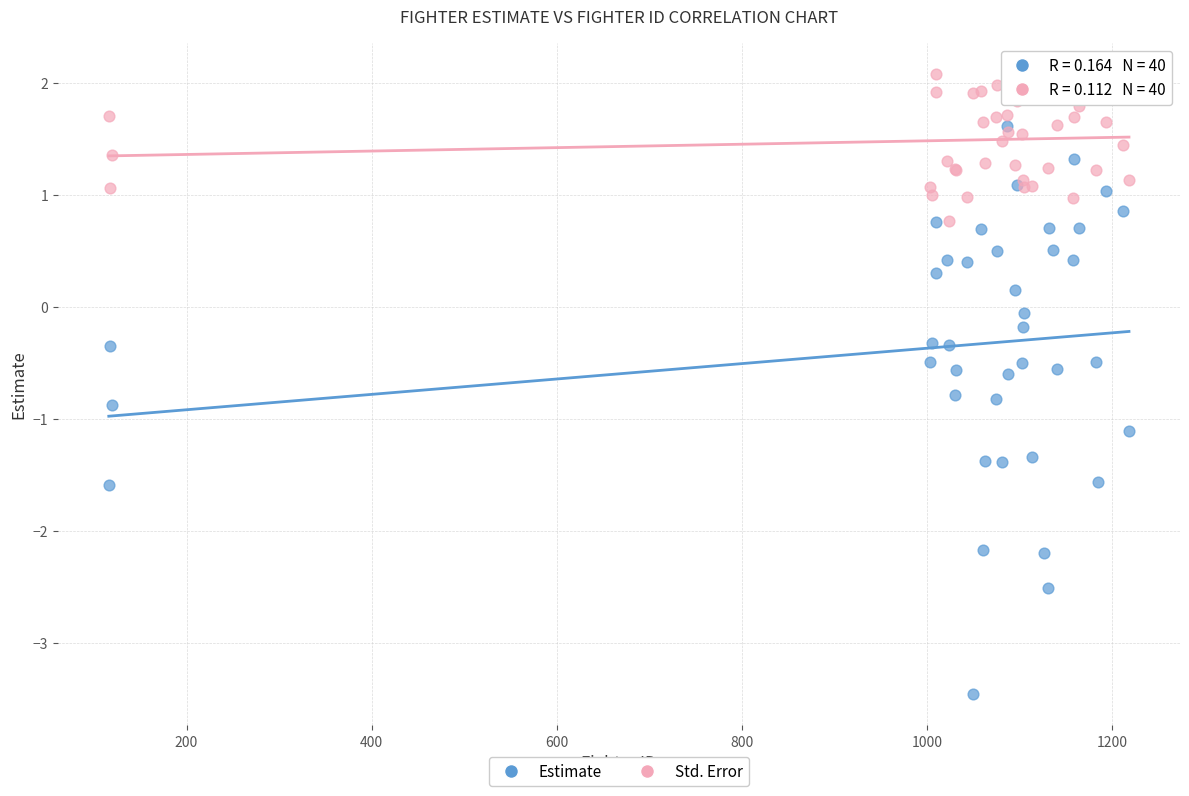

Which series contains the highest Y value?

Std. Error